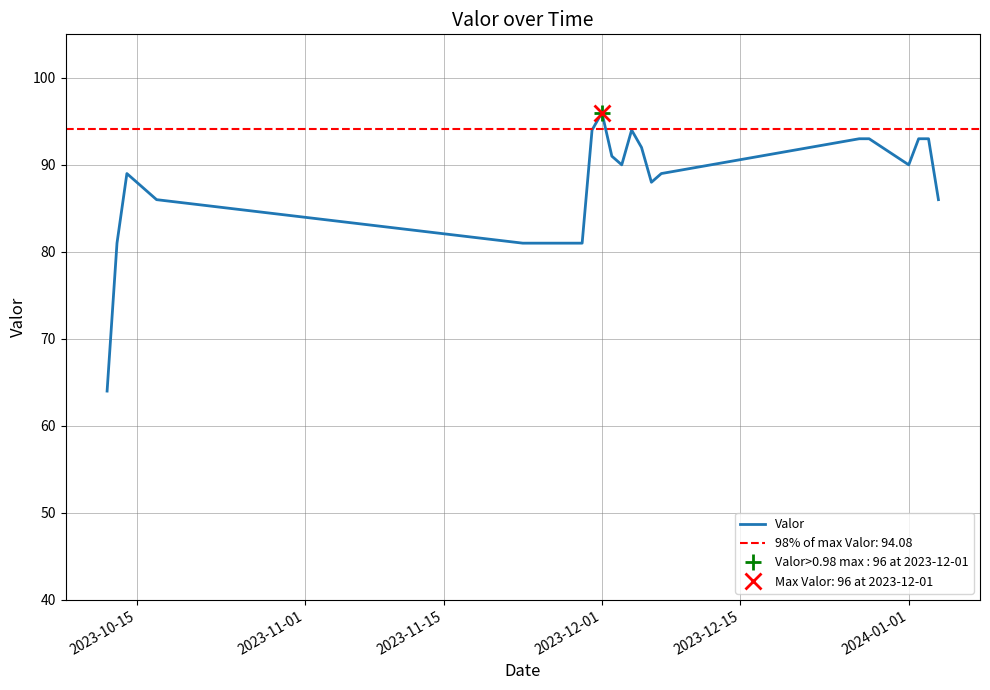

The value of Valor at 2023-12-01 is 96. True or false?

True